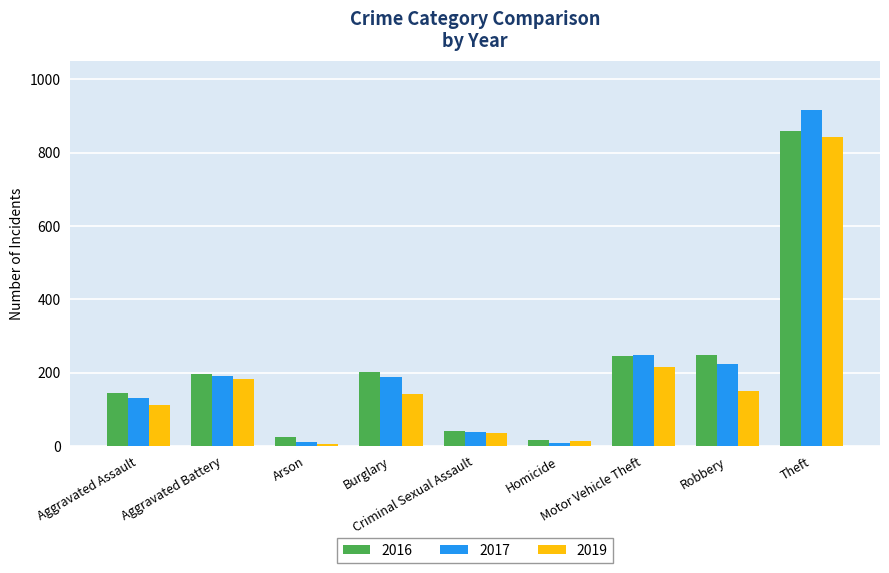

What is the sum of all 2019 values?

1702